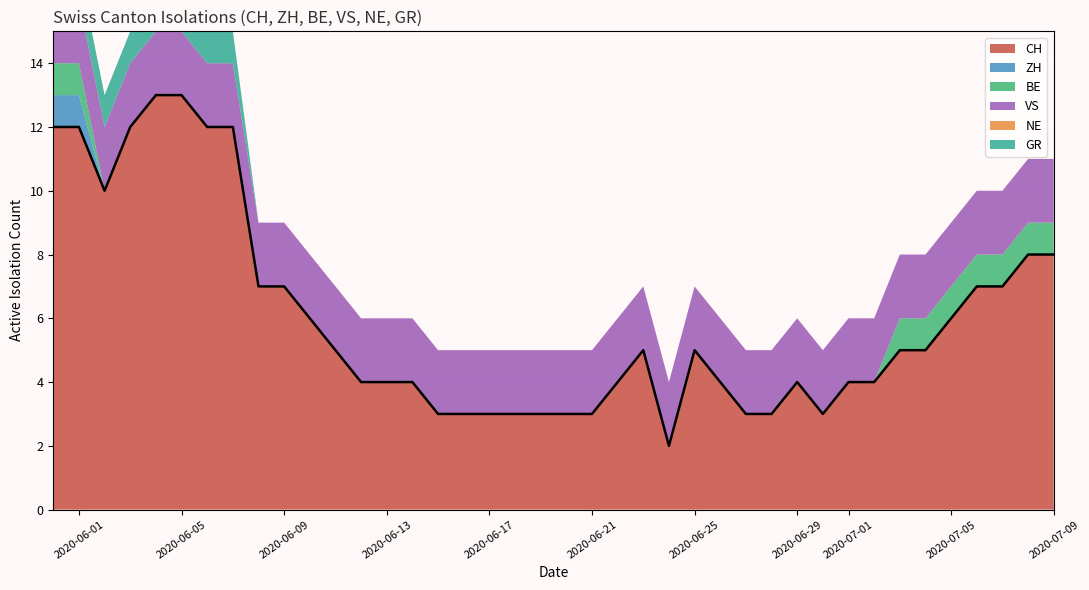

What is the maximum value for CH?

13